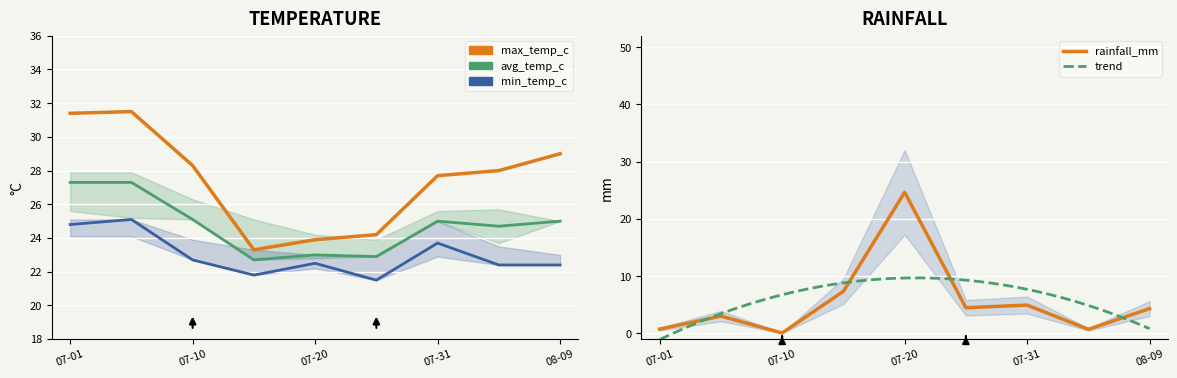

Where do rainfall_mm and max_temp_c first cross each other?

2024-07-15 and 2024-07-20